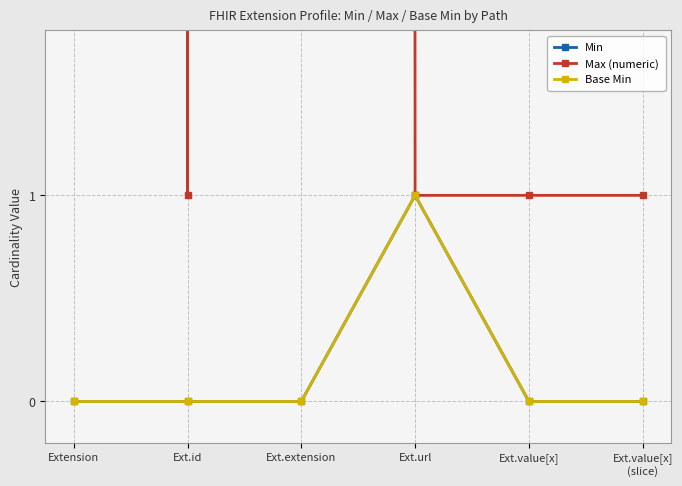

How many lines are shown in the chart?

3